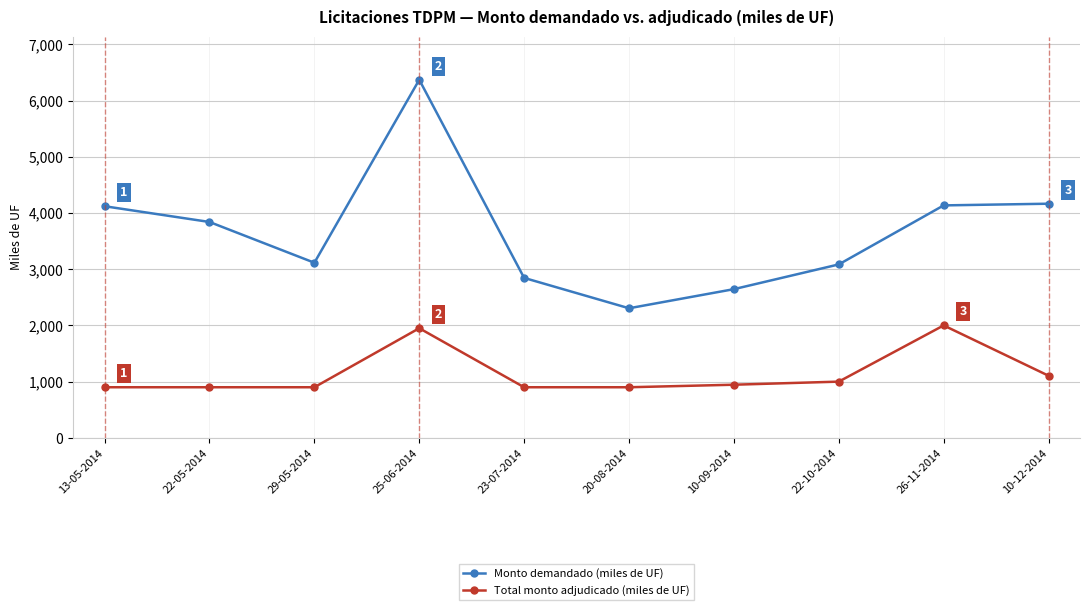

How many data points does each series have?

10